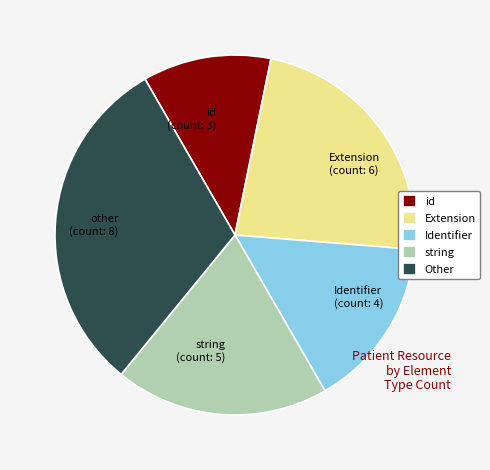

Which has a higher value, string (count: 5) or other (count: 8)?

other (count: 8)